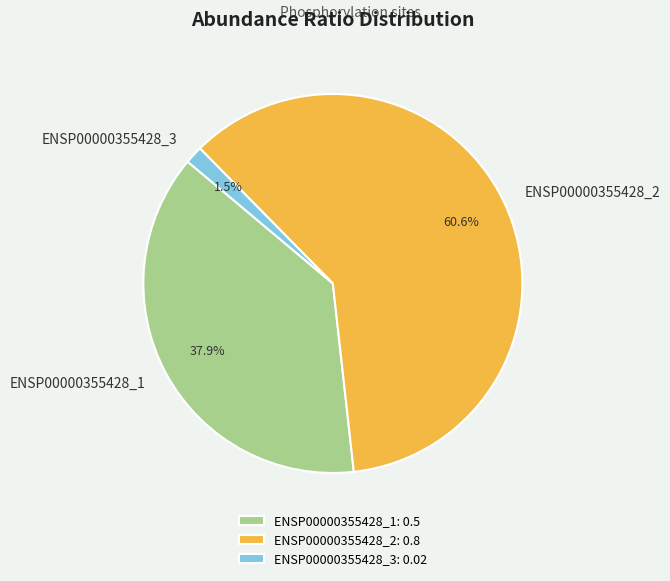

What percentage is NOT represented by ENSP00000355428_1?

62.1%